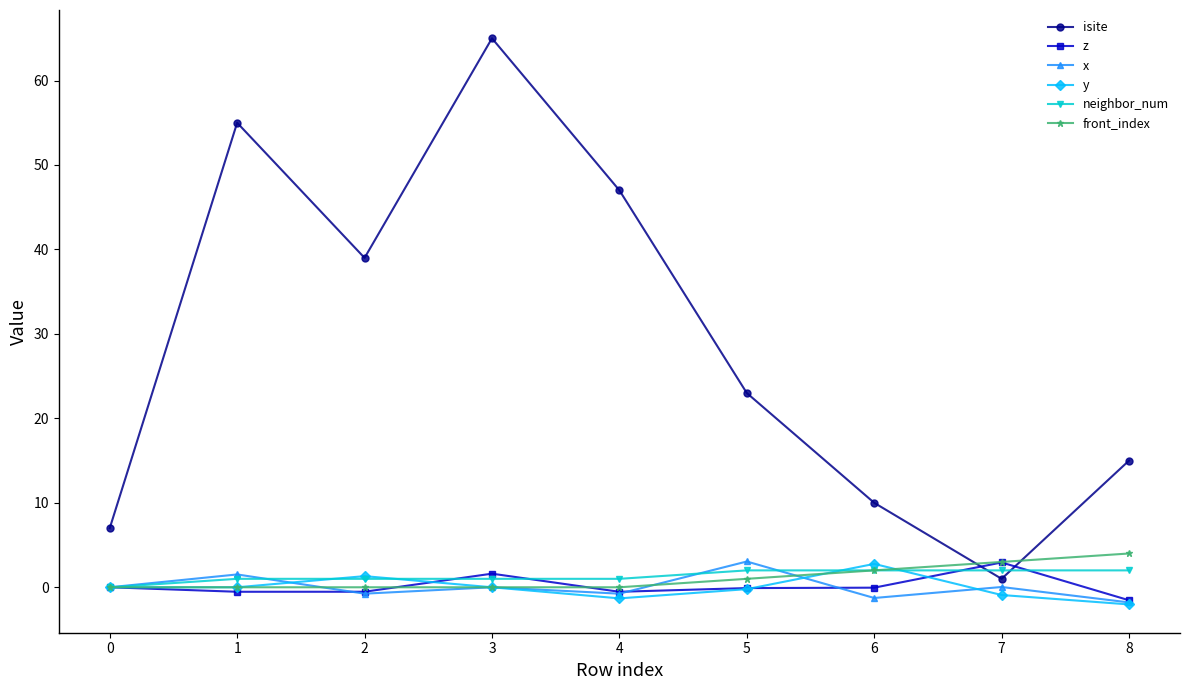

How many interior local peaks does the isite series have?

2